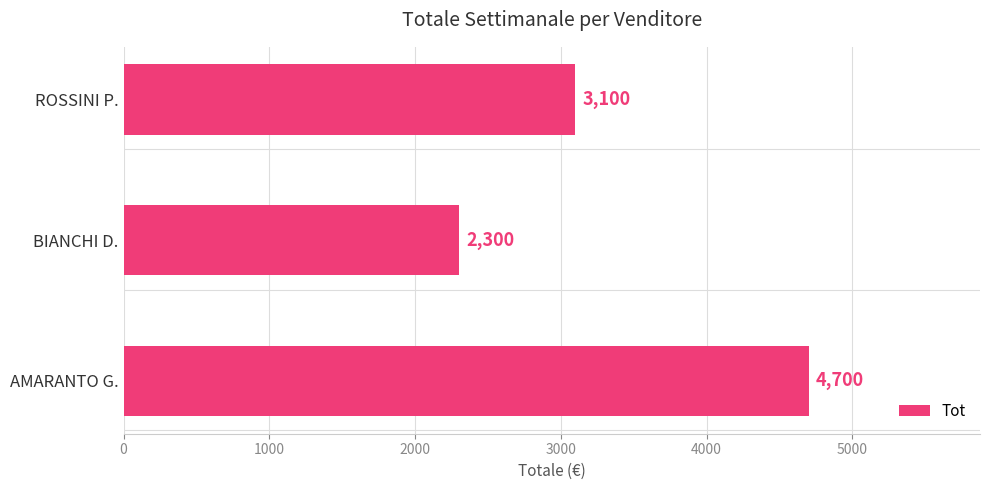

What is the ratio of the value at AMARANTO G. to the value at ROSSINI P.?

1.5